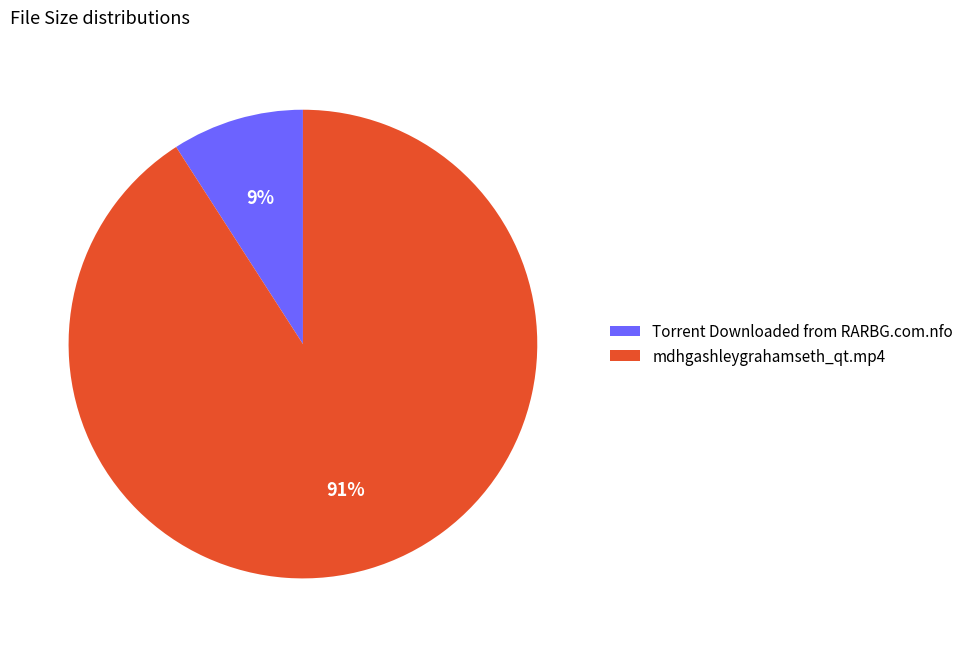

Which has a higher value, mdhgashleygrahamseth_qt.mp4 or Torrent Downloaded from RARBG.com.nfo?

mdhgashleygrahamseth_qt.mp4